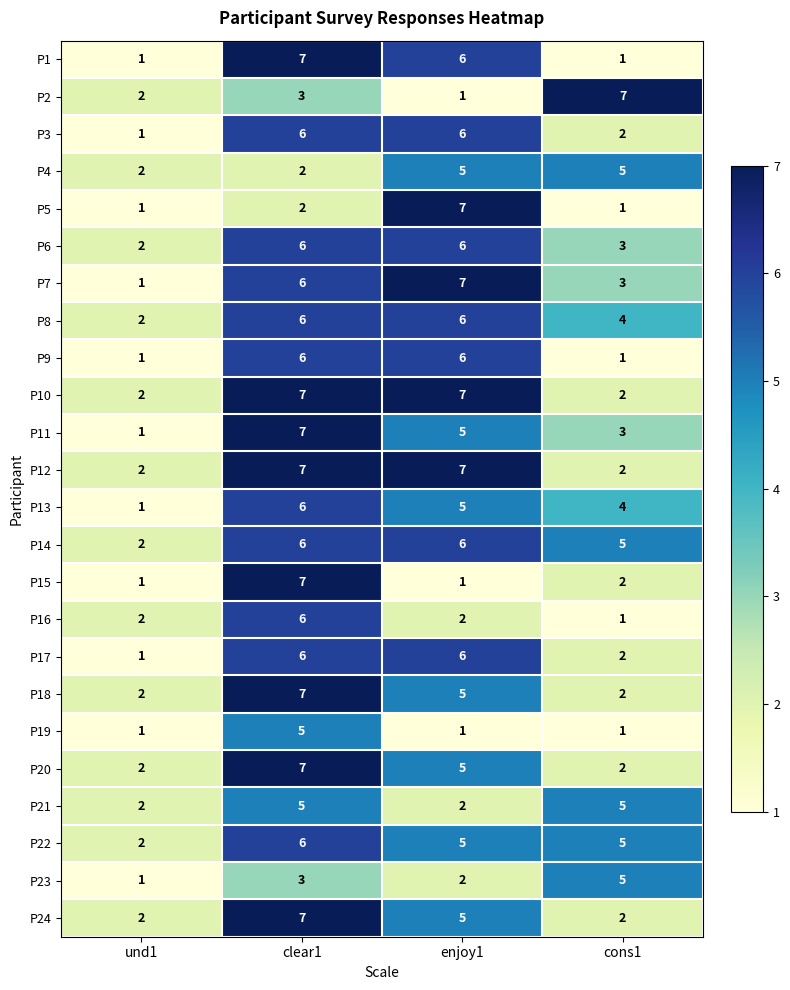

What is the greatest value displayed?

7